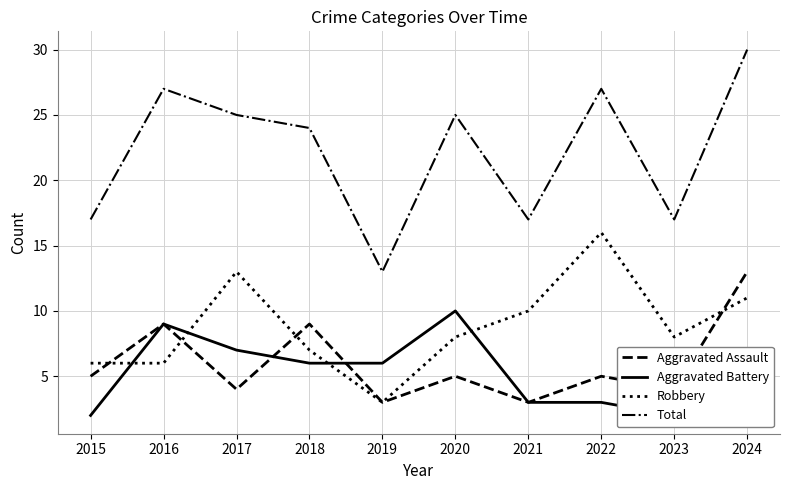

What is the value of the Robbery point at the 7th from the left?

10